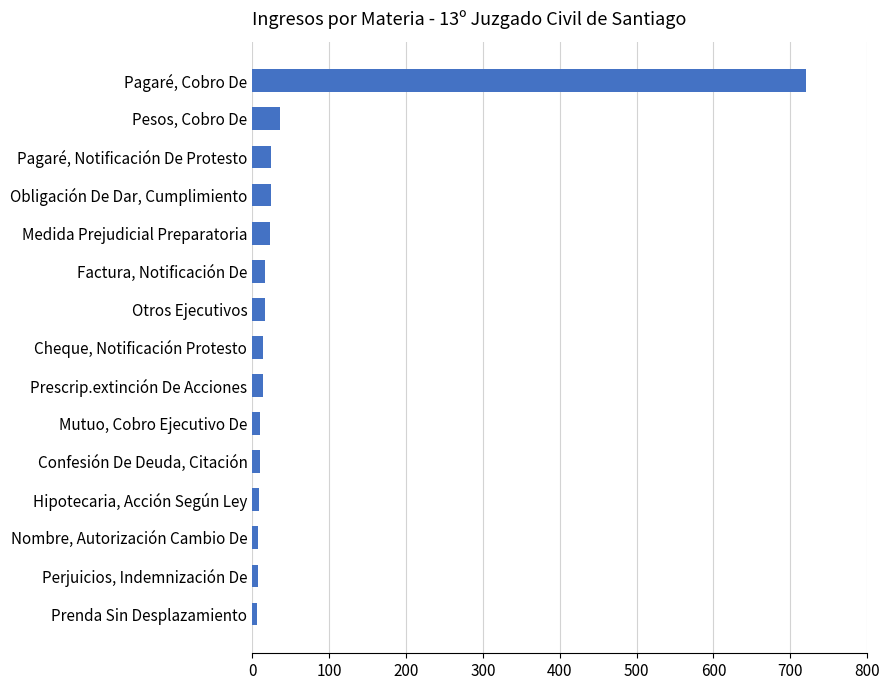

What is the label of the 10th bar from the top?

Mutuo, Cobro Ejecutivo De